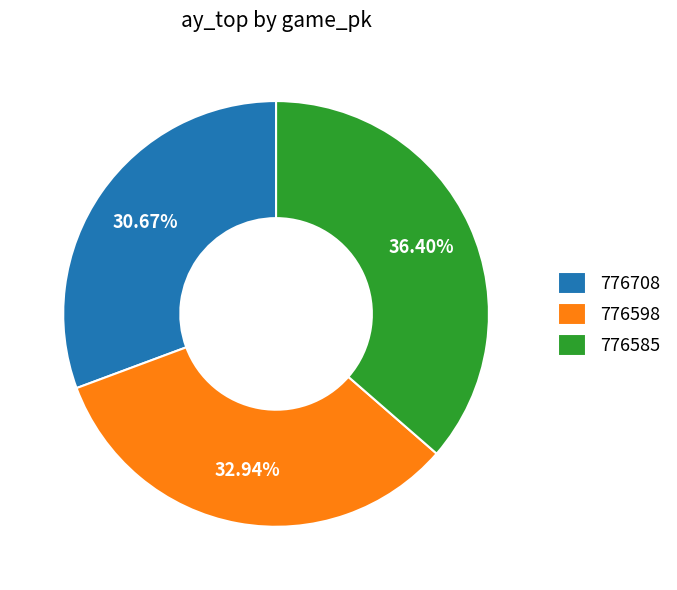

Count the number of slices in the pie.

3